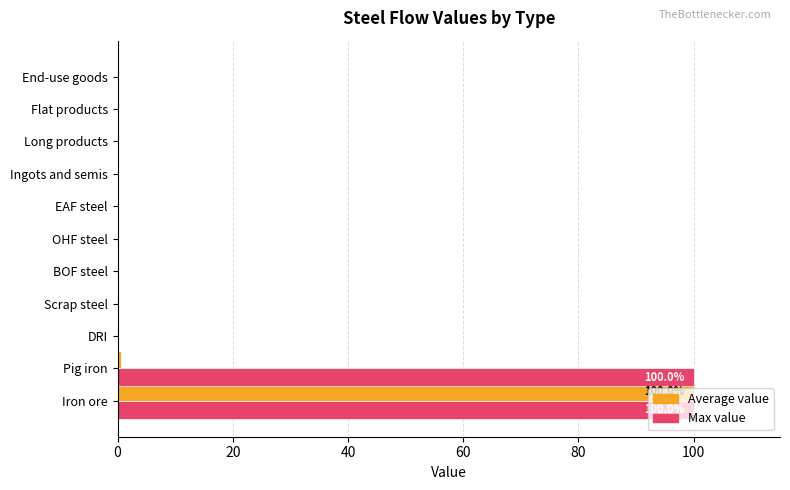

Is it true that Max value equals 21.2 at Pig iron?

False